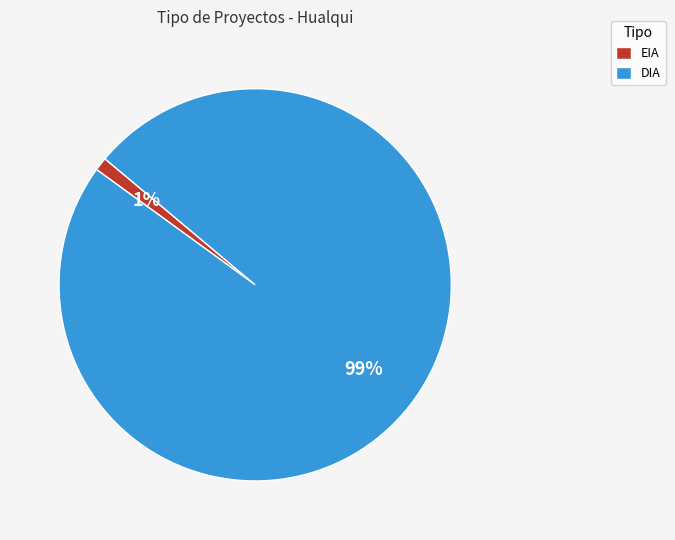

To the nearest percent, what portion does EIA represent?

1%